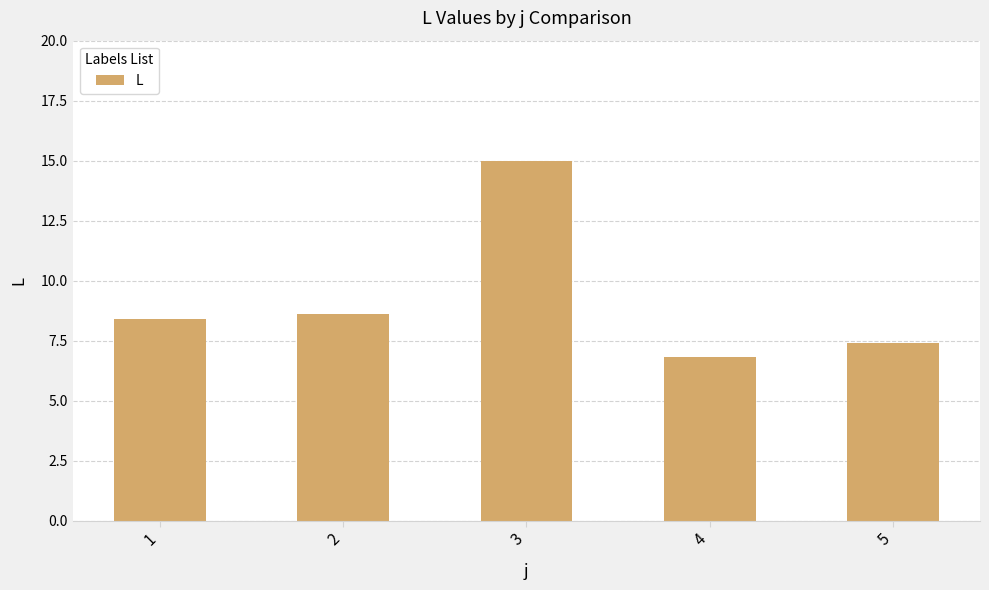

Where is the data nearest to the value 10?

2